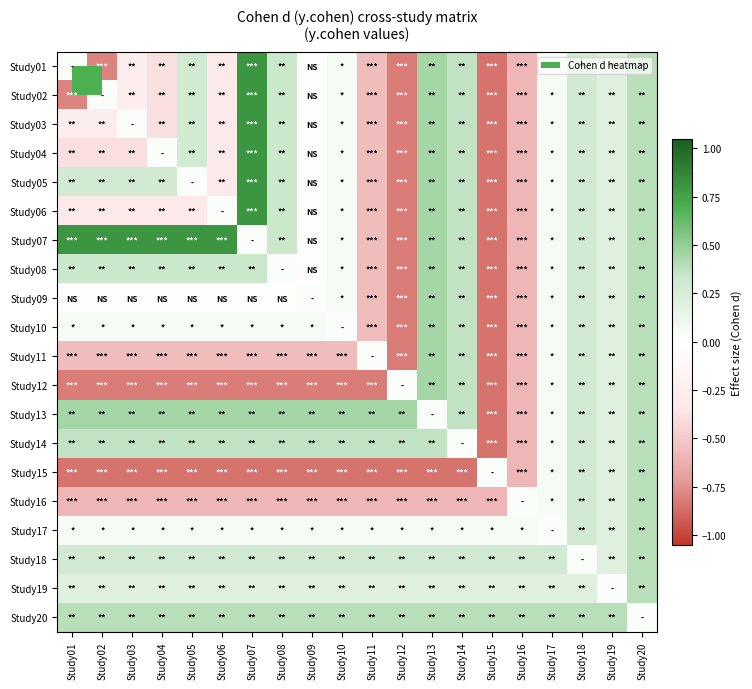

Reading left to right, extract all data points from this chart.

Study01: Study01=0.0	Study02=-0.8	Study03=-0.3	Study04=-0.4	Study05=0.3	Study06=-0.3	Study07=0.8	Study08=0.3	Study09=-0.0	Study10=0.1	Study11=-0.6	Study12=-0.8	Study13=0.5	Study14=0.4	Study15=-0.8	Study16=-0.6	Study17=0.1	Study18=0.3	Study19=0.2	Study20=0.4
Study02: Study01=-0.8	Study02=0.0	Study03=-0.3	Study04=-0.4	Study05=0.3	Study06=-0.3	Study07=0.8	Study08=0.3	Study09=-0.0	Study10=0.1	Study11=-0.6	Study12=-0.8	Study13=0.5	Study14=0.4	Study15=-0.8	Study16=-0.6	Study17=0.1	Study18=0.3	Study19=0.2	Study20=0.4
Study03: Study01=-0.3	Study02=-0.3	Study03=0.0	Study04=-0.4	Study05=0.3	Study06=-0.3	Study07=0.8	Study08=0.3	Study09=-0.0	Study10=0.1	Study11=-0.6	Study12=-0.8	Study13=0.5	Study14=0.4	Study15=-0.8	Study16=-0.6	Study17=0.1	Study18=0.3	Study19=0.2	Study20=0.4
Study04: Study01=-0.4	Study02=-0.4	Study03=-0.4	Study04=0.0	Study05=0.3	Study06=-0.3	Study07=0.8	Study08=0.3	Study09=-0.0	Study10=0.1	Study11=-0.6	Study12=-0.8	Study13=0.5	Study14=0.4	Study15=-0.8	Study16=-0.6	Study17=0.1	Study18=0.3	Study19=0.2	Study20=0.4
Study05: Study01=0.3	Study02=0.3	Study03=0.3	Study04=0.3	Study05=0.0	Study06=-0.3	Study07=0.8	Study08=0.3	Study09=-0.0	Study10=0.1	Study11=-0.6	Study12=-0.8	Study13=0.5	Study14=0.4	Study15=-0.8	Study16=-0.6	Study17=0.1	Study18=0.3	Study19=0.2	Study20=0.4
Study06: Study01=-0.3	Study02=-0.3	Study03=-0.3	Study04=-0.3	Study05=-0.3	Study06=0.0	Study07=0.8	Study08=0.3	Study09=-0.0	Study10=0.1	Study11=-0.6	Study12=-0.8	Study13=0.5	Study14=0.4	Study15=-0.8	Study16=-0.6	Study17=0.1	Study18=0.3	Study19=0.2	Study20=0.4
Study07: Study01=0.8	Study02=0.8	Study03=0.8	Study04=0.8	Study05=0.8	Study06=0.8	Study07=0.0	Study08=0.3	Study09=-0.0	Study10=0.1	Study11=-0.6	Study12=-0.8	Study13=0.5	Study14=0.4	Study15=-0.8	Study16=-0.6	Study17=0.1	Study18=0.3	Study19=0.2	Study20=0.4
Study08: Study01=0.3	Study02=0.3	Study03=0.3	Study04=0.3	Study05=0.3	Study06=0.3	Study07=0.3	Study08=0.0	Study09=-0.0	Study10=0.1	Study11=-0.6	Study12=-0.8	Study13=0.5	Study14=0.4	Study15=-0.8	Study16=-0.6	Study17=0.1	Study18=0.3	Study19=0.2	Study20=0.4
Study09: Study01=-0.0	Study02=-0.0	Study03=-0.0	Study04=-0.0	Study05=-0.0	Study06=-0.0	Study07=-0.0	Study08=-0.0	Study09=0.0	Study10=0.1	Study11=-0.6	Study12=-0.8	Study13=0.5	Study14=0.4	Study15=-0.8	Study16=-0.6	Study17=0.1	Study18=0.3	Study19=0.2	Study20=0.4
Study10: Study01=0.1	Study02=0.1	Study03=0.1	Study04=0.1	Study05=0.1	Study06=0.1	Study07=0.1	Study08=0.1	Study09=0.1	Study10=0.0	Study11=-0.6	Study12=-0.8	Study13=0.5	Study14=0.4	Study15=-0.8	Study16=-0.6	Study17=0.1	Study18=0.3	Study19=0.2	Study20=0.4
Study11: Study01=-0.6	Study02=-0.6	Study03=-0.6	Study04=-0.6	Study05=-0.6	Study06=-0.6	Study07=-0.6	Study08=-0.6	Study09=-0.6	Study10=-0.6	Study11=0.0	Study12=-0.8	Study13=0.5	Study14=0.4	Study15=-0.8	Study16=-0.6	Study17=0.1	Study18=0.3	Study19=0.2	Study20=0.4
Study12: Study01=-0.8	Study02=-0.8	Study03=-0.8	Study04=-0.8	Study05=-0.8	Study06=-0.8	Study07=-0.8	Study08=-0.8	Study09=-0.8	Study10=-0.8	Study11=-0.8	Study12=0.0	Study13=0.5	Study14=0.4	Study15=-0.8	Study16=-0.6	Study17=0.1	Study18=0.3	Study19=0.2	Study20=0.4
Study13: Study01=0.5	Study02=0.5	Study03=0.5	Study04=0.5	Study05=0.5	Study06=0.5	Study07=0.5	Study08=0.5	Study09=0.5	Study10=0.5	Study11=0.5	Study12=0.5	Study13=0.0	Study14=0.4	Study15=-0.8	Study16=-0.6	Study17=0.1	Study18=0.3	Study19=0.2	Study20=0.4
Study14: Study01=0.4	Study02=0.4	Study03=0.4	Study04=0.4	Study05=0.4	Study06=0.4	Study07=0.4	Study08=0.4	Study09=0.4	Study10=0.4	Study11=0.4	Study12=0.4	Study13=0.4	Study14=0.0	Study15=-0.8	Study16=-0.6	Study17=0.1	Study18=0.3	Study19=0.2	Study20=0.4
Study15: Study01=-0.8	Study02=-0.8	Study03=-0.8	Study04=-0.8	Study05=-0.8	Study06=-0.8	Study07=-0.8	Study08=-0.8	Study09=-0.8	Study10=-0.8	Study11=-0.8	Study12=-0.8	Study13=-0.8	Study14=-0.8	Study15=0.0	Study16=-0.6	Study17=0.1	Study18=0.3	Study19=0.2	Study20=0.4
Study16: Study01=-0.6	Study02=-0.6	Study03=-0.6	Study04=-0.6	Study05=-0.6	Study06=-0.6	Study07=-0.6	Study08=-0.6	Study09=-0.6	Study10=-0.6	Study11=-0.6	Study12=-0.6	Study13=-0.6	Study14=-0.6	Study15=-0.6	Study16=0.0	Study17=0.1	Study18=0.3	Study19=0.2	Study20=0.4
Study17: Study01=0.1	Study02=0.1	Study03=0.1	Study04=0.1	Study05=0.1	Study06=0.1	Study07=0.1	Study08=0.1	Study09=0.1	Study10=0.1	Study11=0.1	Study12=0.1	Study13=0.1	Study14=0.1	Study15=0.1	Study16=0.1	Study17=0.0	Study18=0.3	Study19=0.2	Study20=0.4
Study18: Study01=0.3	Study02=0.3	Study03=0.3	Study04=0.3	Study05=0.3	Study06=0.3	Study07=0.3	Study08=0.3	Study09=0.3	Study10=0.3	Study11=0.3	Study12=0.3	Study13=0.3	Study14=0.3	Study15=0.3	Study16=0.3	Study17=0.3	Study18=0.0	Study19=0.2	Study20=0.4
Study19: Study01=0.2	Study02=0.2	Study03=0.2	Study04=0.2	Study05=0.2	Study06=0.2	Study07=0.2	Study08=0.2	Study09=0.2	Study10=0.2	Study11=0.2	Study12=0.2	Study13=0.2	Study14=0.2	Study15=0.2	Study16=0.2	Study17=0.2	Study18=0.2	Study19=0.0	Study20=0.4
Study20: Study01=0.4	Study02=0.4	Study03=0.4	Study04=0.4	Study05=0.4	Study06=0.4	Study07=0.4	Study08=0.4	Study09=0.4	Study10=0.4	Study11=0.4	Study12=0.4	Study13=0.4	Study14=0.4	Study15=0.4	Study16=0.4	Study17=0.4	Study18=0.4	Study19=0.4	Study20=0.0